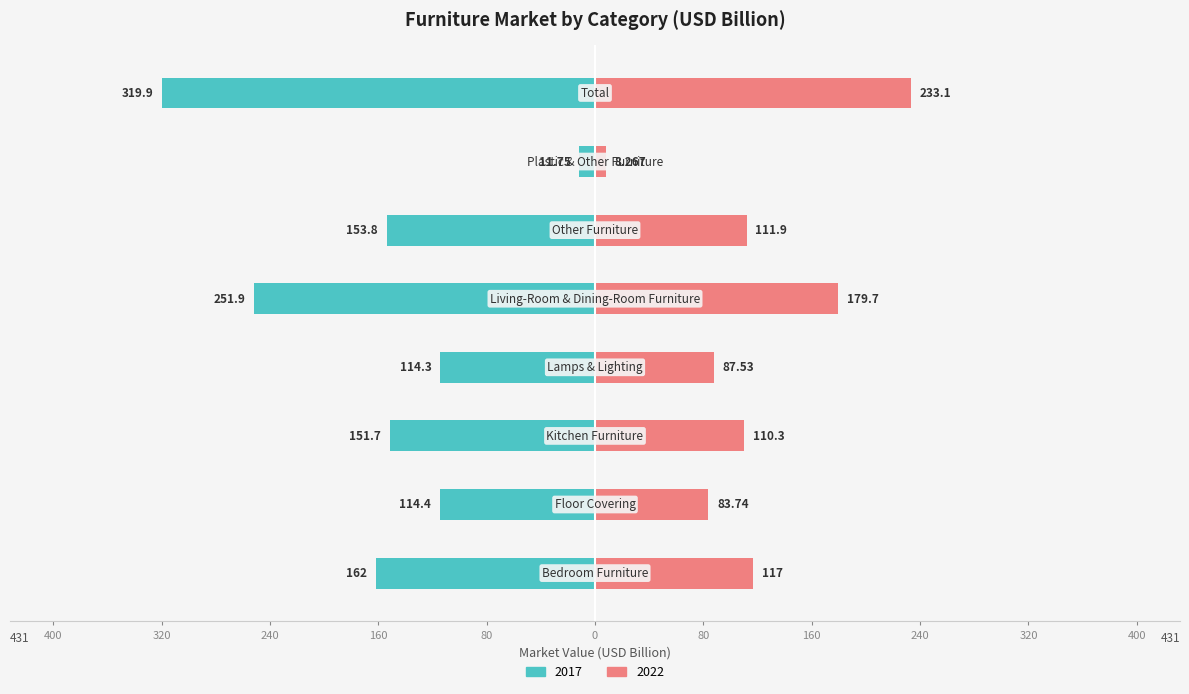

What is the highest value of the 2022 series?

233.1